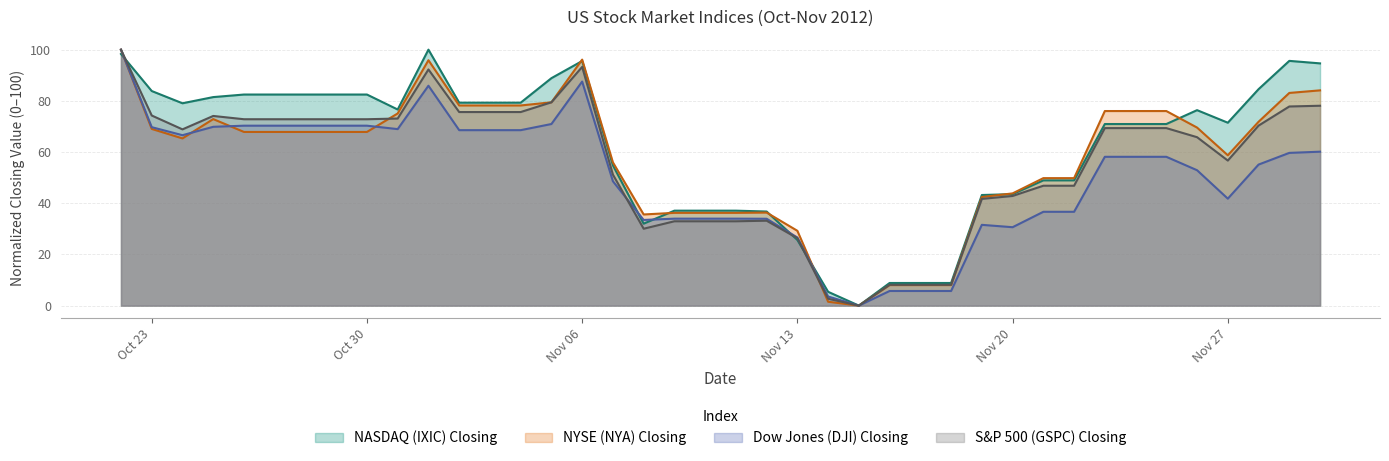

What is the greatest value displayed?

100.0